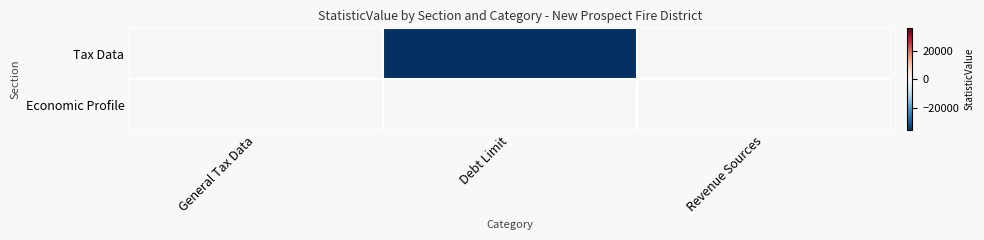

Which series has the largest total across all categories?

Economic Profile